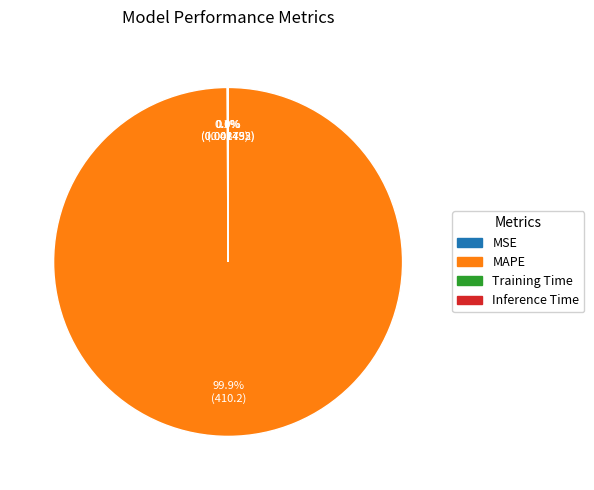

Which category has the biggest portion of the pie?

MAPE